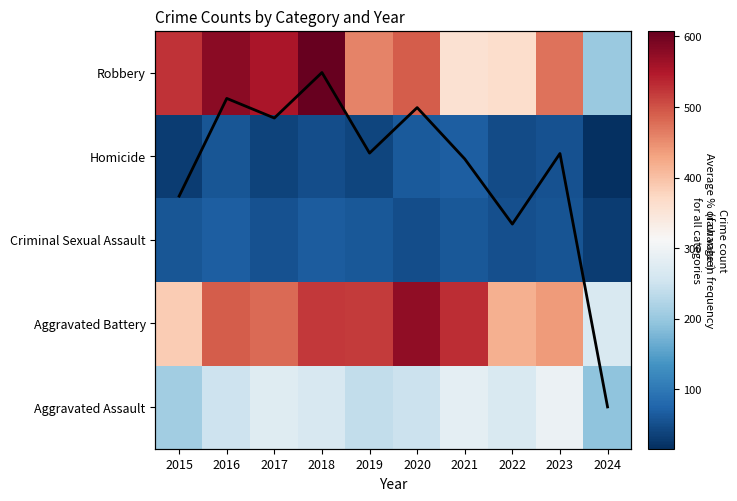

The Aggravated Battery series shows 453.6 at 2024. True or false?

False